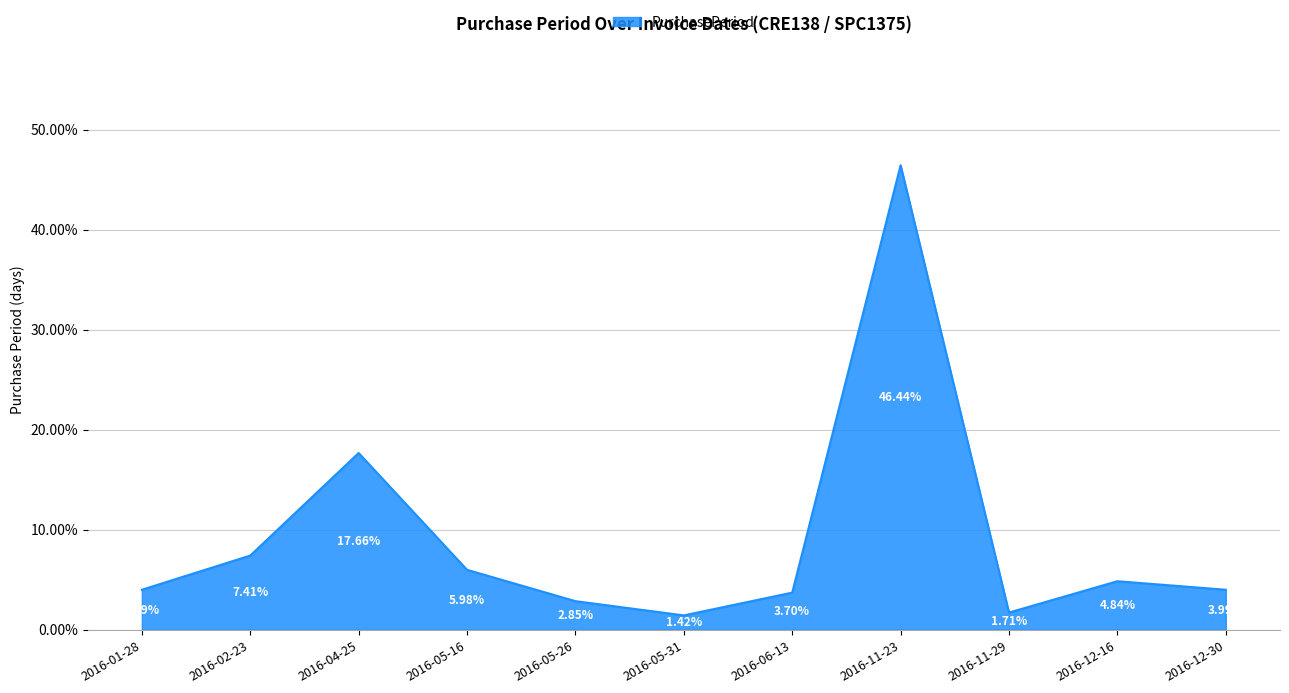

Is it true that the value at 2016-04-25 is 28.2?

False